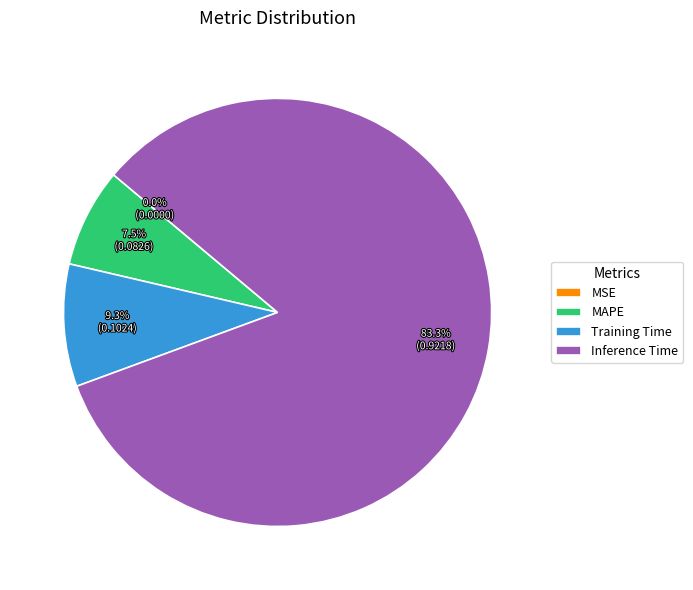

Which slice represents more than half of the pie?

Inference Time